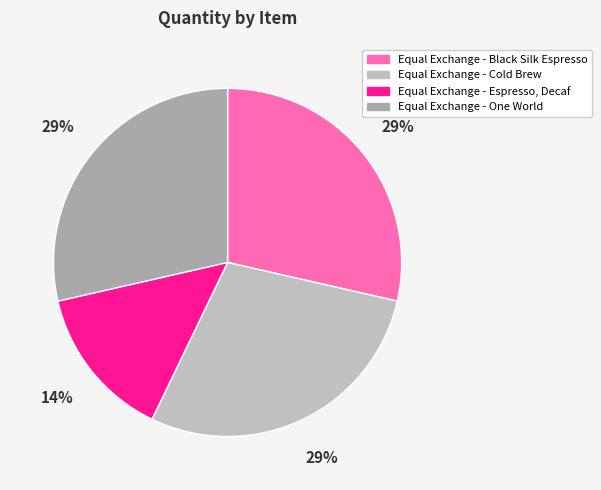

Between Equal Exchange - Espresso, Decaf and Equal Exchange - Cold Brew, which is larger?

Equal Exchange - Cold Brew